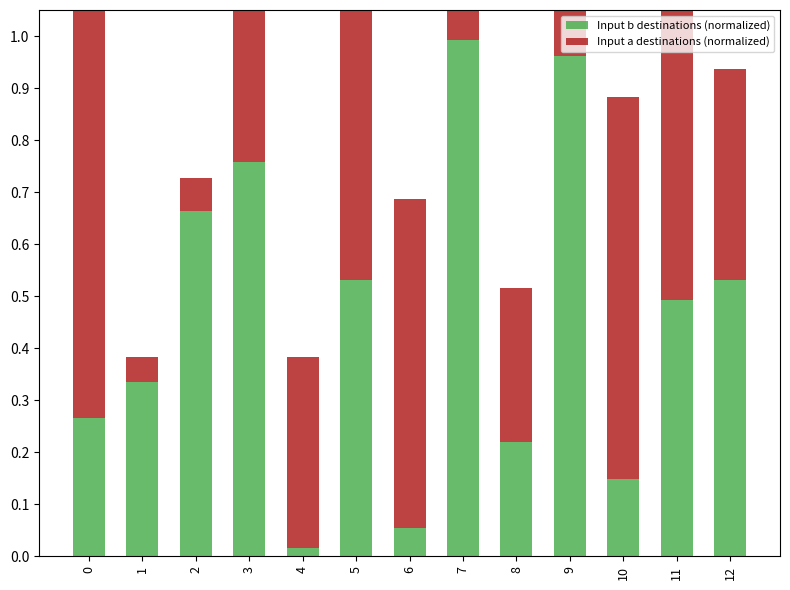

Reading left to right, what are all the values shown in this chart?

Input b destinations (normalized): 0=0.3	1=0.3	2=0.7	3=0.8	4=0.0	5=0.5	6=0.1	7=1.0	8=0.2	9=1.0	10=0.1	11=0.5	12=0.5
Input a destinations (normalized): 0=0.9	1=0.0	2=0.1	3=0.9	4=0.4	5=0.9	6=0.6	7=0.4	8=0.3	9=1.0	10=0.7	11=0.9	12=0.4